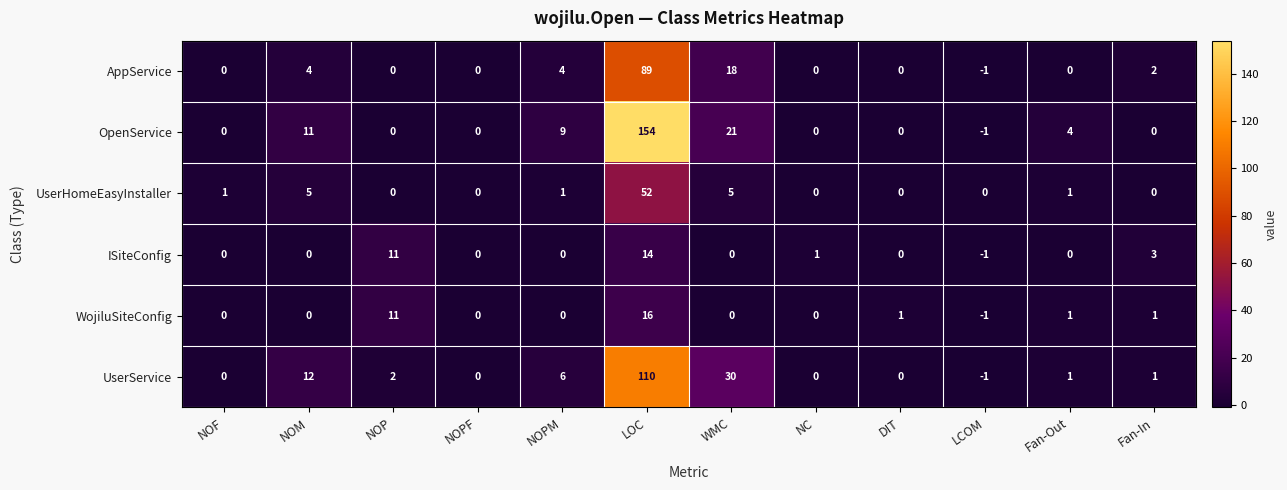

What is the difference between the second highest and second lowest values in the UserService series?

30